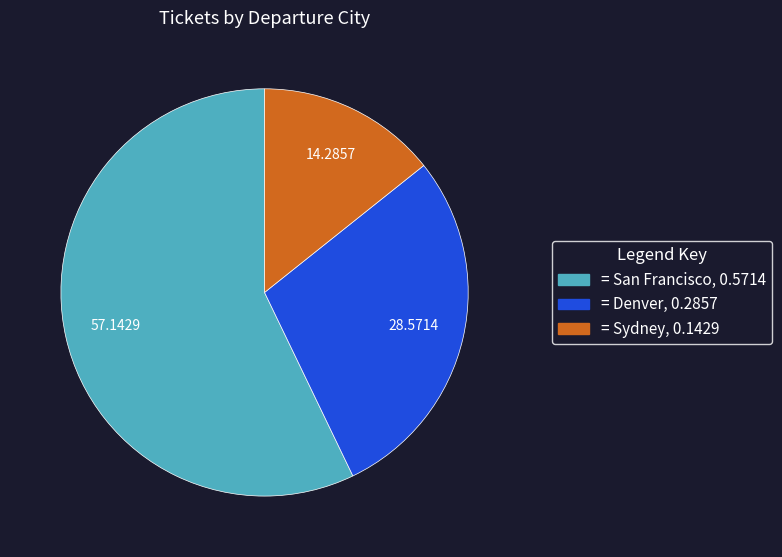

Does any single category account for the majority?

Yes